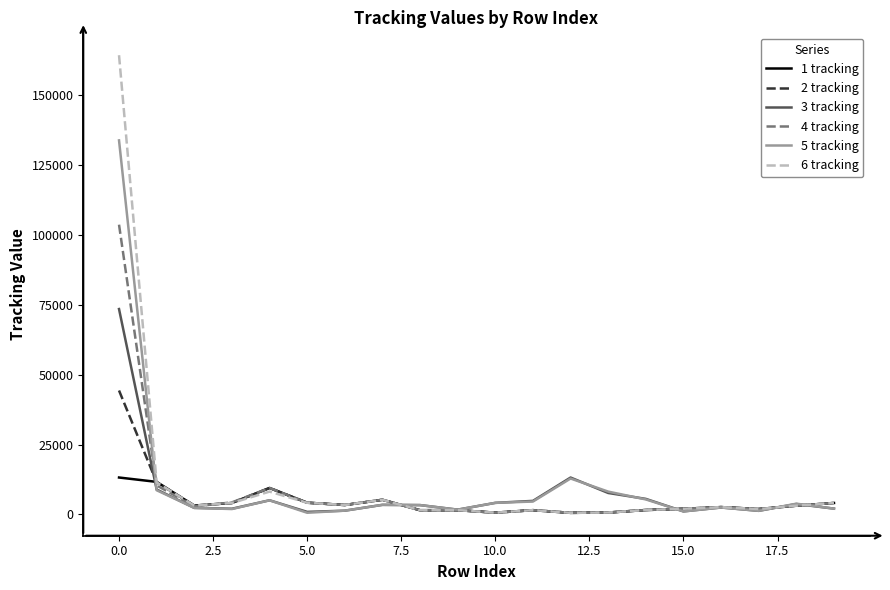

Which series has the largest range (max minus min)?

6 tracking